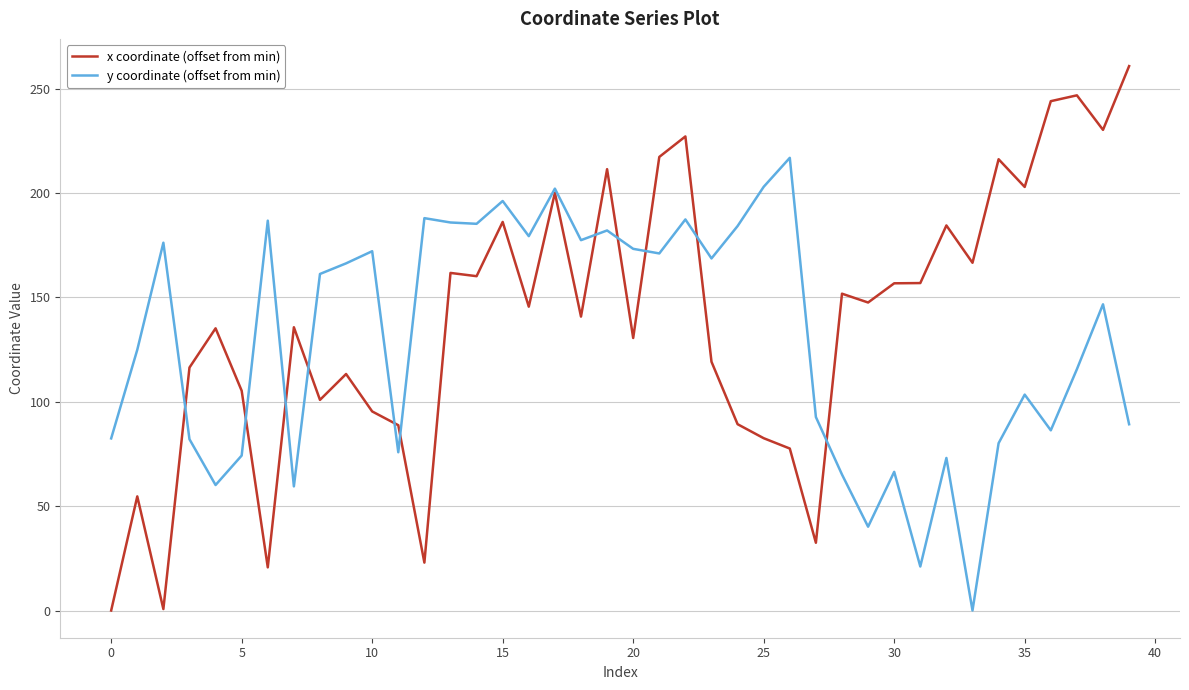

True or false: y coordinate (offset from min) and x coordinate (offset from min) intersect in this chart.

True